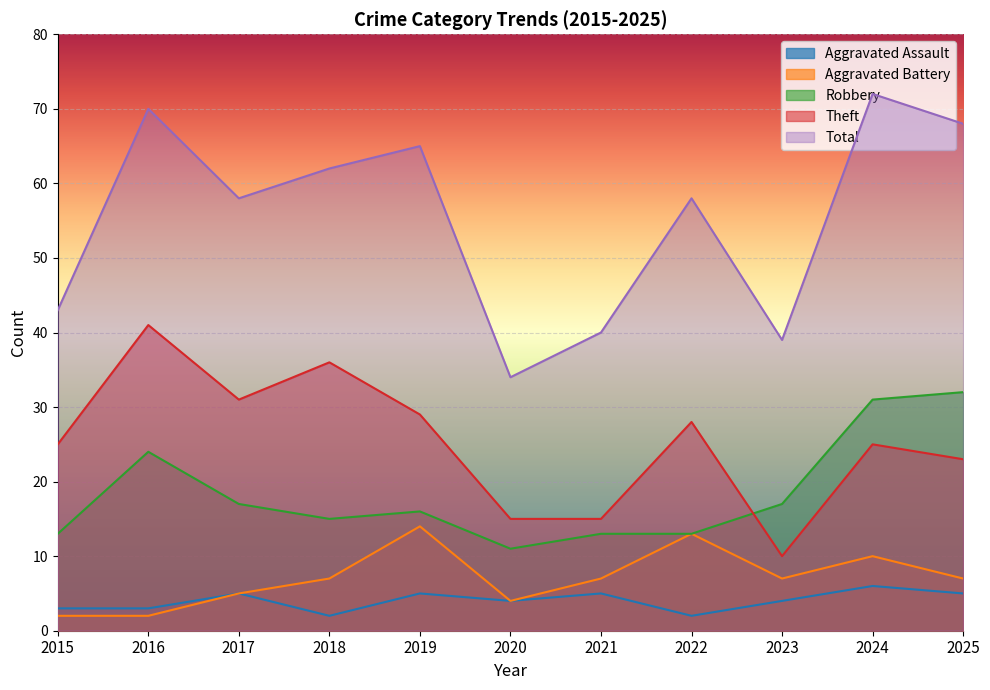

What is the sum of all Theft values?

278